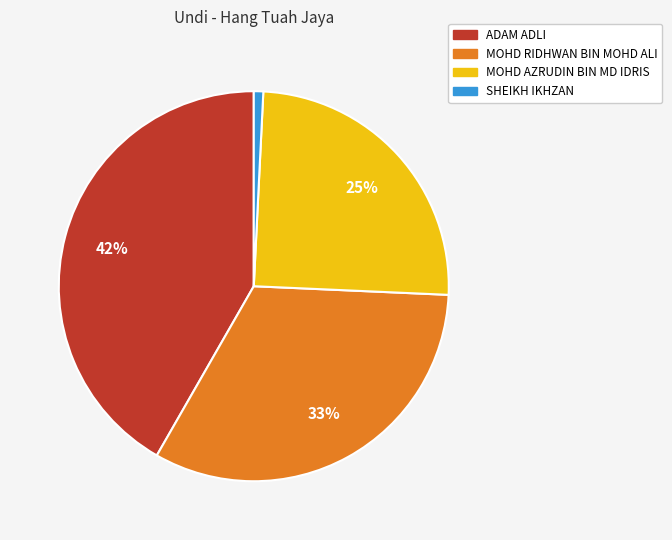

To the nearest percent, what percentage of the pie is SHEIKH IKHZAN?

1%